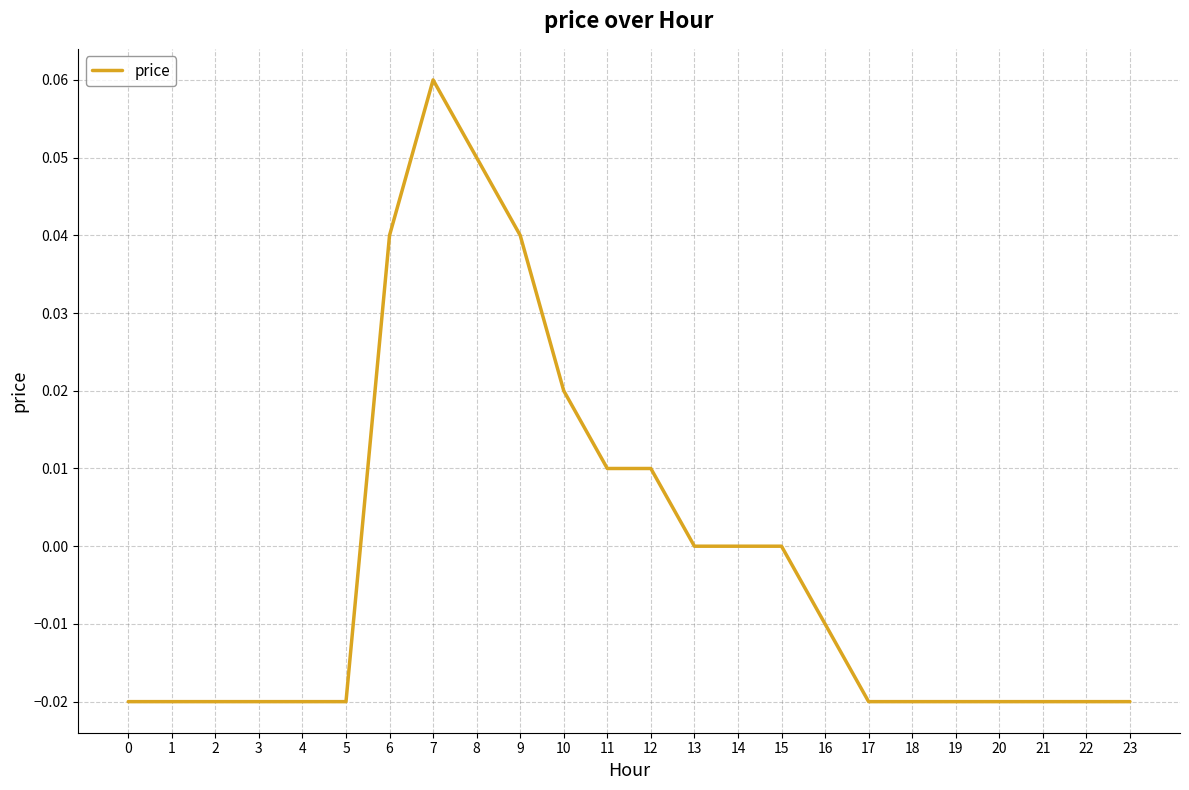

The chart shows a value of -0.0 at 19. True or false?

True